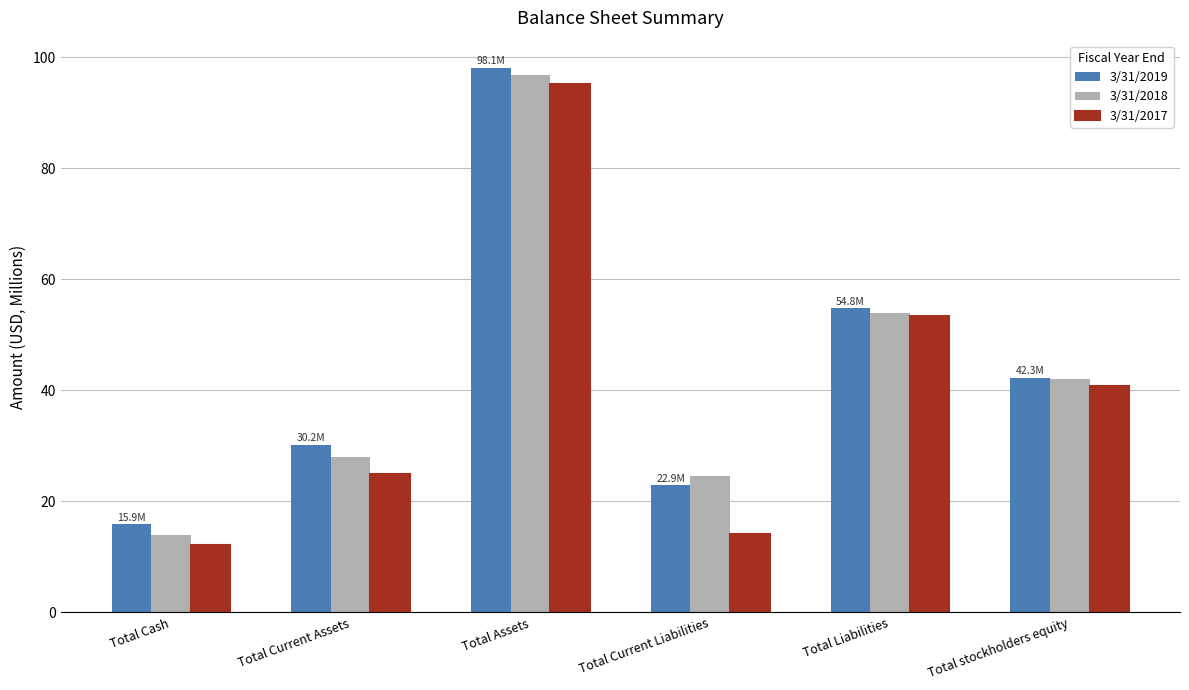

Between Total Current Assets and Total Assets, which series saw the biggest shift?

3/31/2017